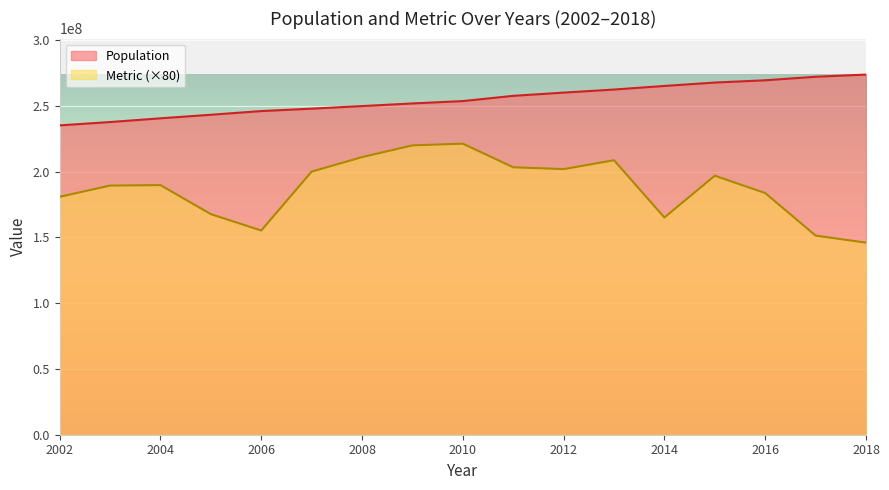

At how many categories does at least one series exceed 169754931?

17